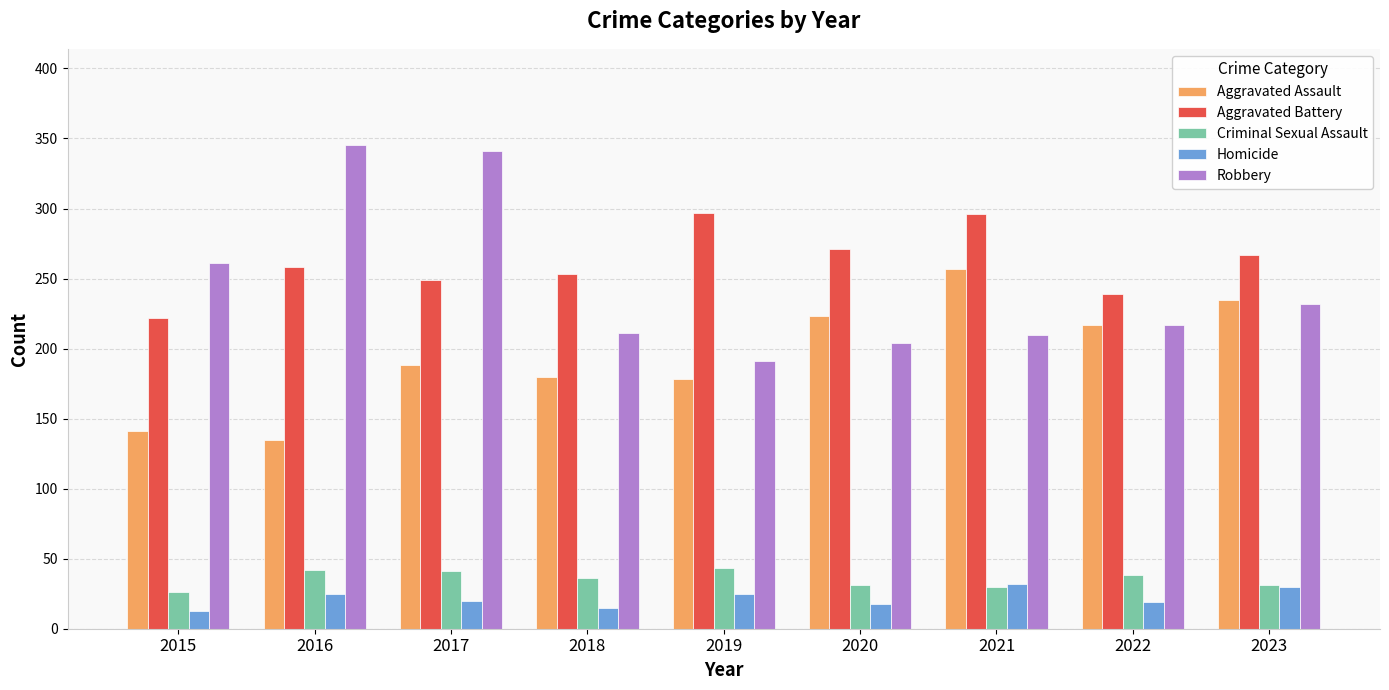

Rank the series by their maximum value, from highest to lowest.

Robbery, Aggravated Battery, Aggravated Assault, Criminal Sexual Assault, Homicide